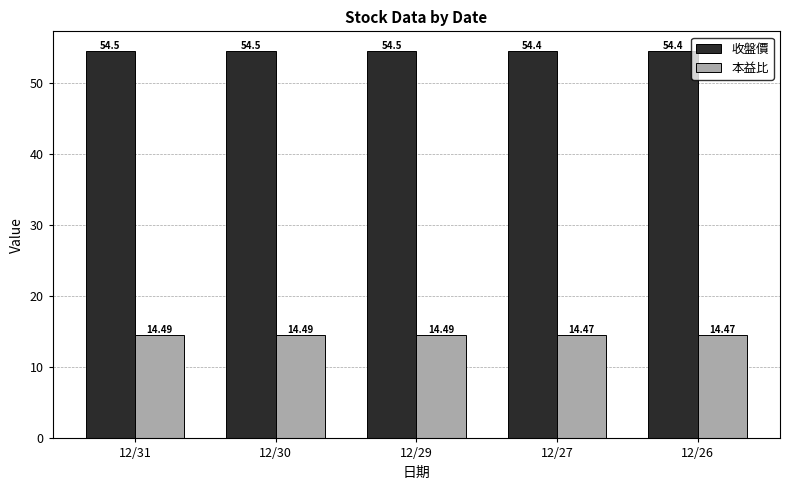

Is the value of 收盤價 at 12/26 greater than the value of 本益比 at 12/31?

Yes